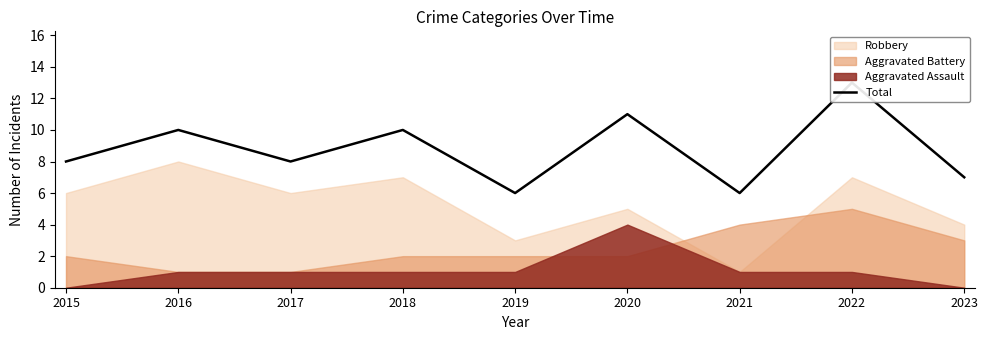

The chart shows a value of 8 at 2017. True or false?

True